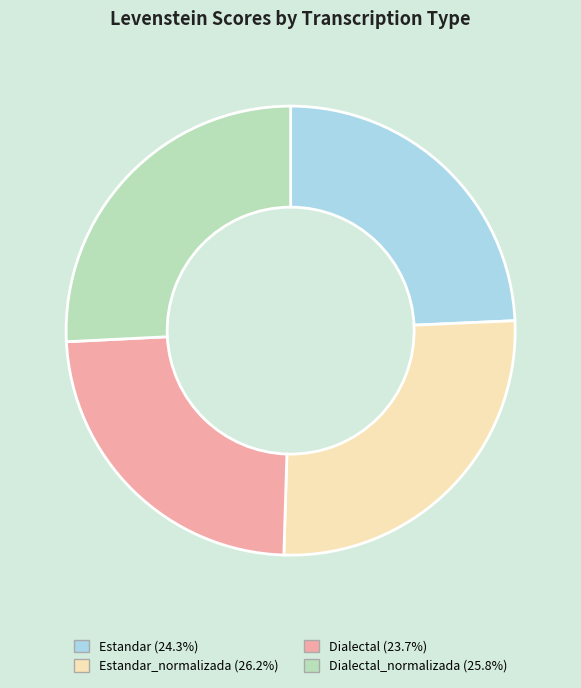

Is there a majority slice in this chart?

No